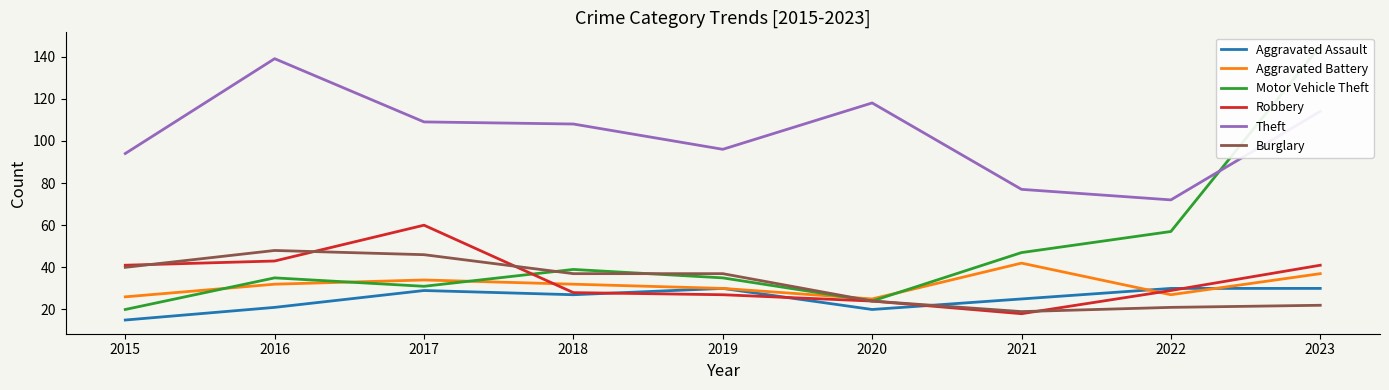

In Aggravated Assault, how many points are lower than both neighbors (excluding endpoints)?

2